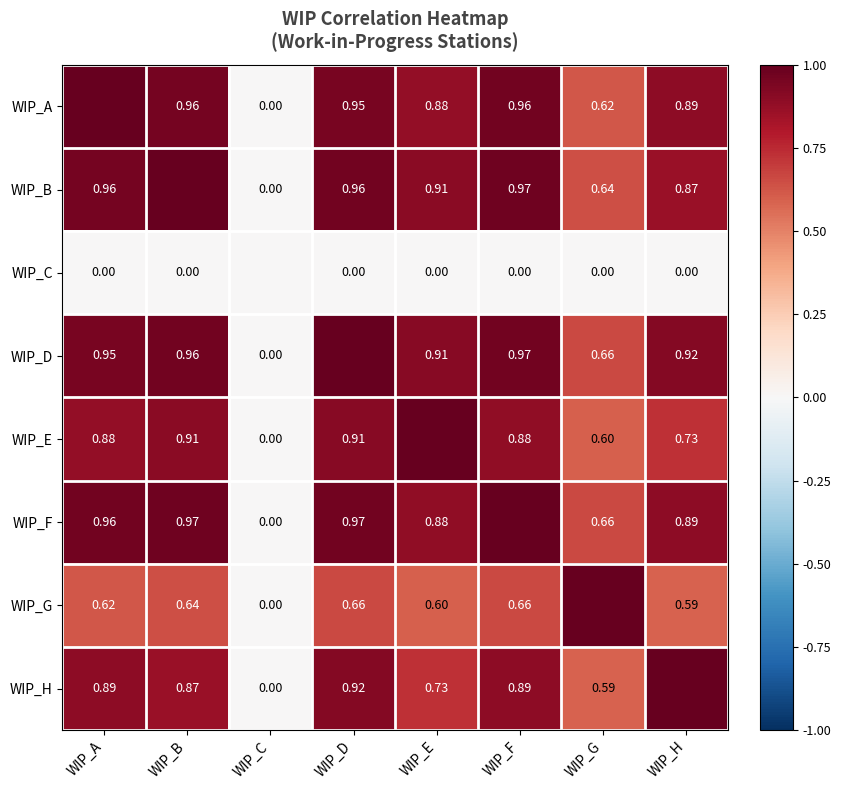

List the labels in order of WIP_C value, largest first.

WIP_A, WIP_B, WIP_C, WIP_D, WIP_E, WIP_F, WIP_G, WIP_H